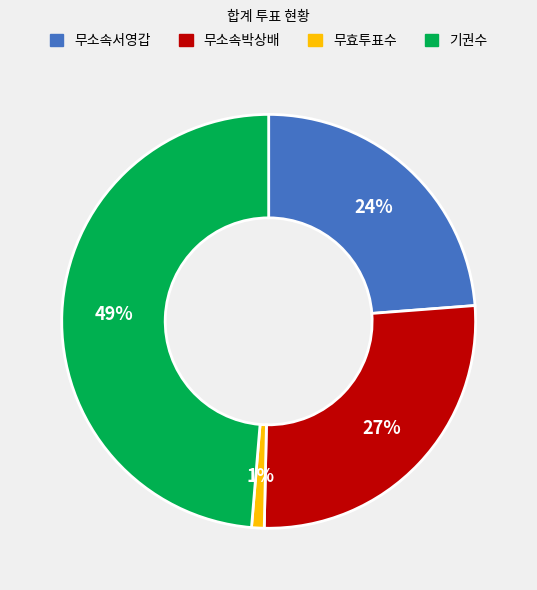

Is the sum of 무소속박상배 and 무효투표수 greater than half?

No